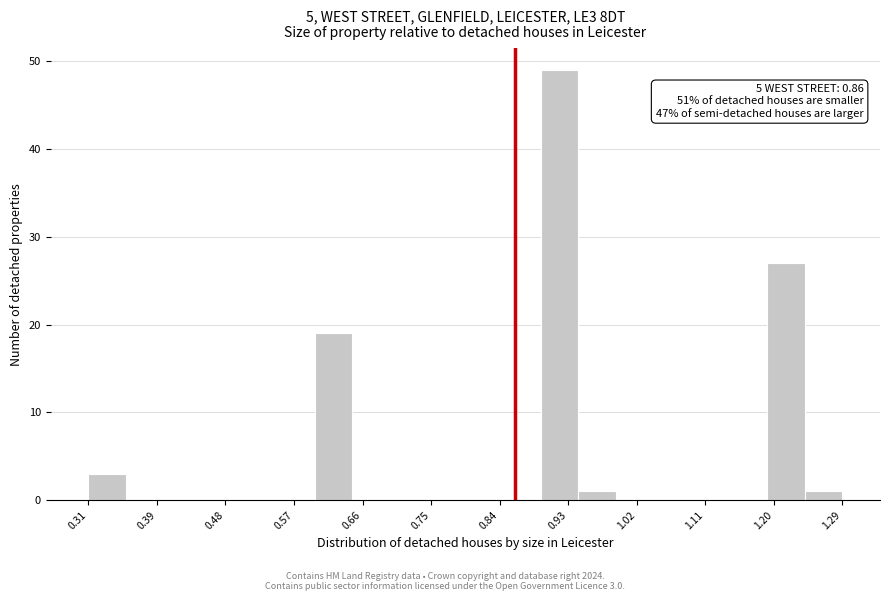

Which range on the x-axis has the tallest bar?

0.90 to 0.95